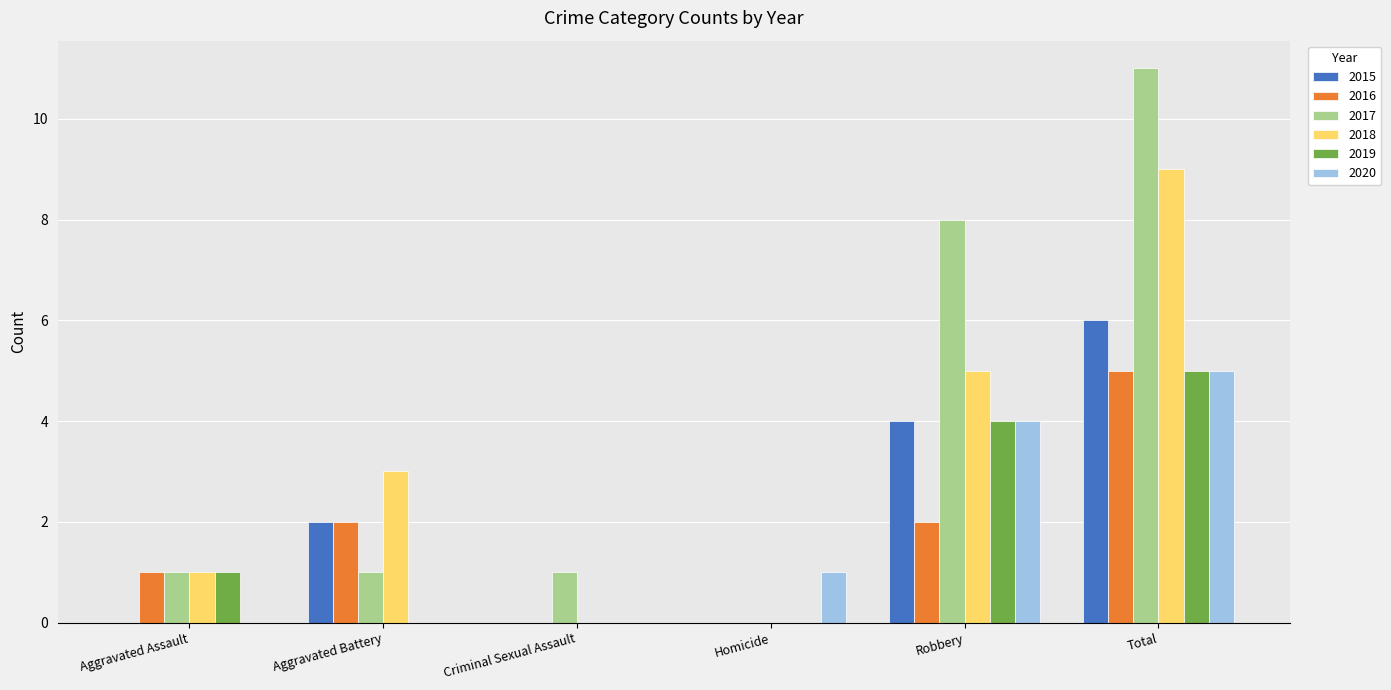

At which category is the sum across all series the highest?

Total